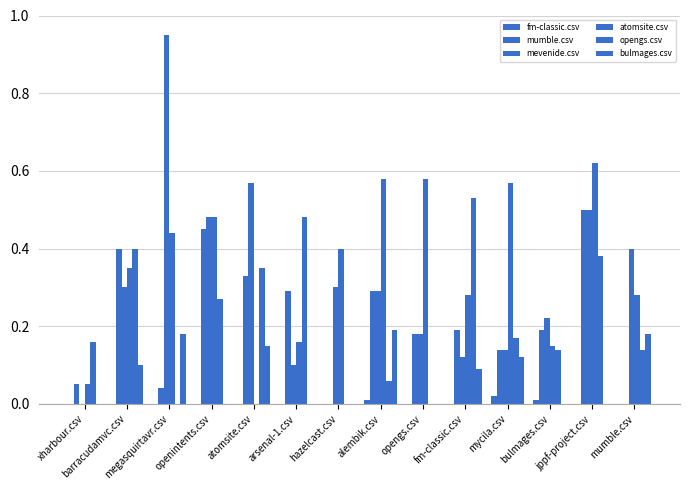

Rank the categories by opengs.csv value from highest to lowest.

fm-classic.csv, arsenal-1.csv, barracudamvc.csv, jppf-project.csv, atomsite.csv, openintents.csv, mycila.csv, xharbour.csv, bulmages.csv, mumble.csv, alembik.csv, megasquirtavr.csv, hazelcast.csv, opengs.csv